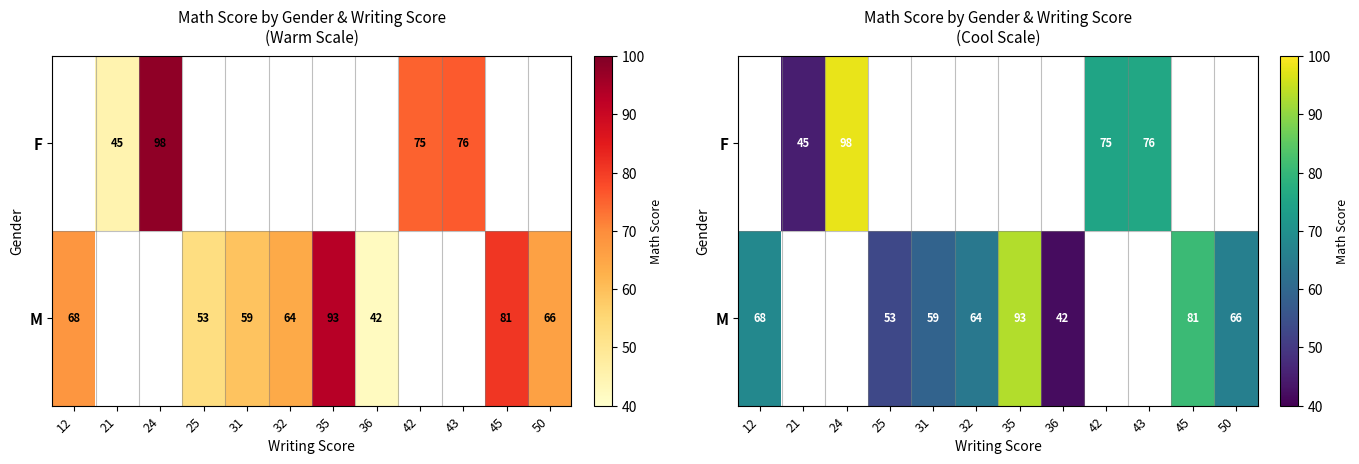

Between 42 and 24, which is larger?

24